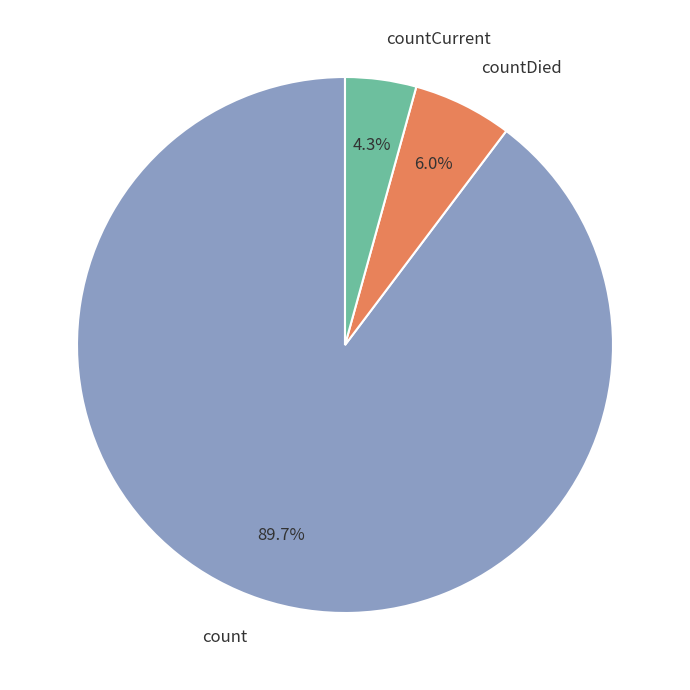

Combined, what portion of the pie is countCurrent and count?

94.0%